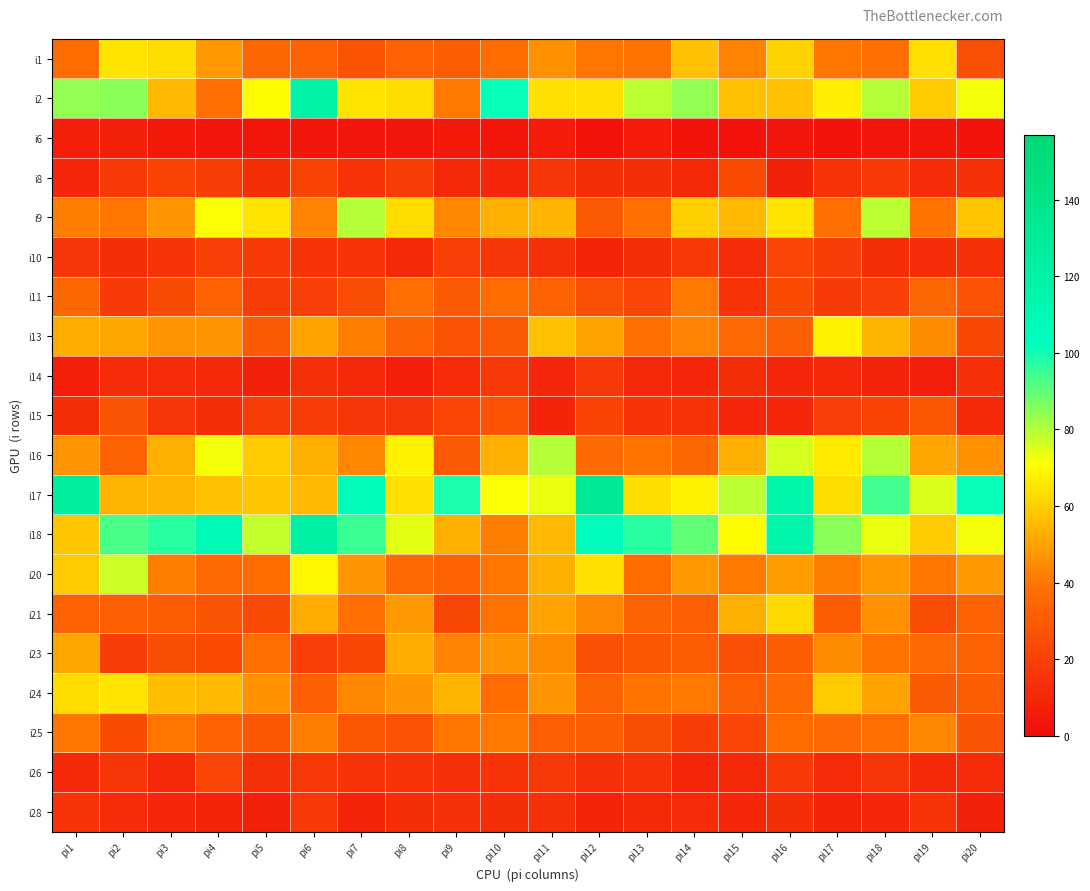

What is the total value across all series at pi18?

830